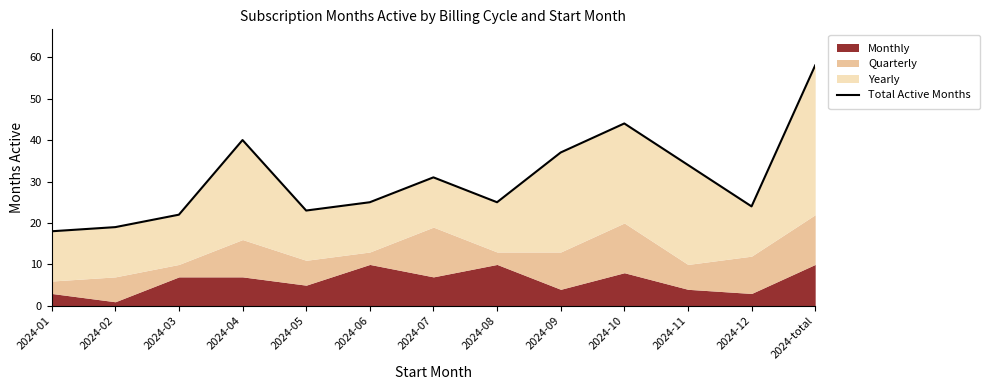

Is it true that the value at 2024-10 is 44?

True